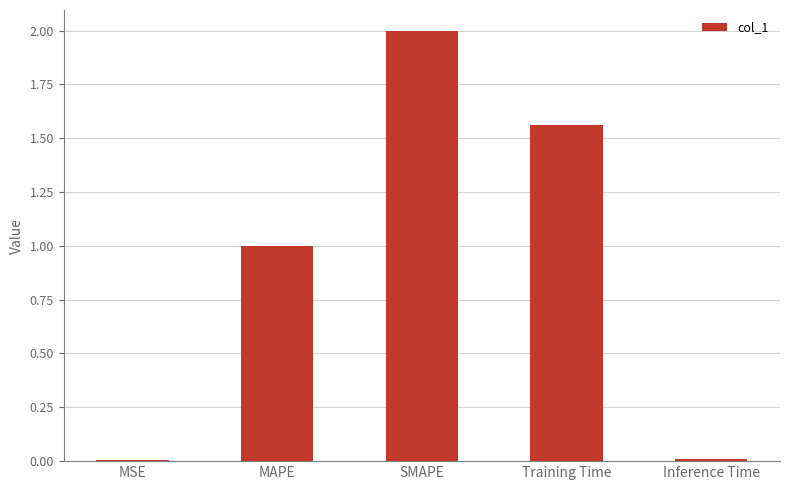

How many bars are there in total?

5